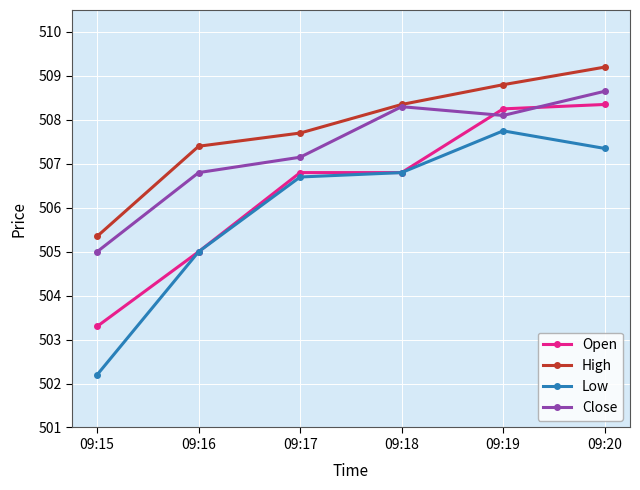

At how many categories does at least one series exceed 505?

6